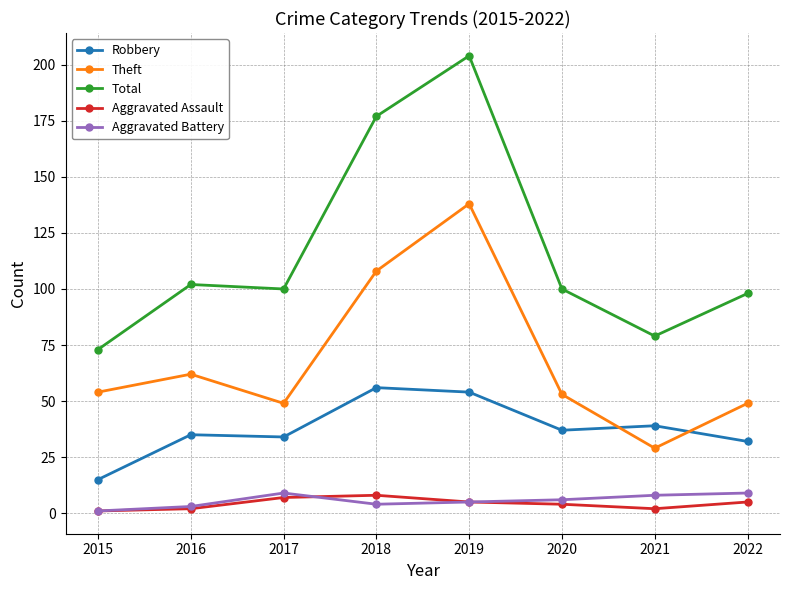

Reading left to right, extract all data points from this chart.

Robbery: 2015=15	2016=35	2017=34	2018=56	2019=54	2020=37	2021=39	2022=32
Theft: 2015=54	2016=62	2017=49	2018=108	2019=138	2020=53	2021=29	2022=49
Total: 2015=73	2016=102	2017=100	2018=177	2019=204	2020=100	2021=79	2022=98
Aggravated Assault: 2015=1	2016=2	2017=7	2018=8	2019=5	2020=4	2021=2	2022=5
Aggravated Battery: 2015=1	2016=3	2017=9	2018=4	2019=5	2020=6	2021=8	2022=9